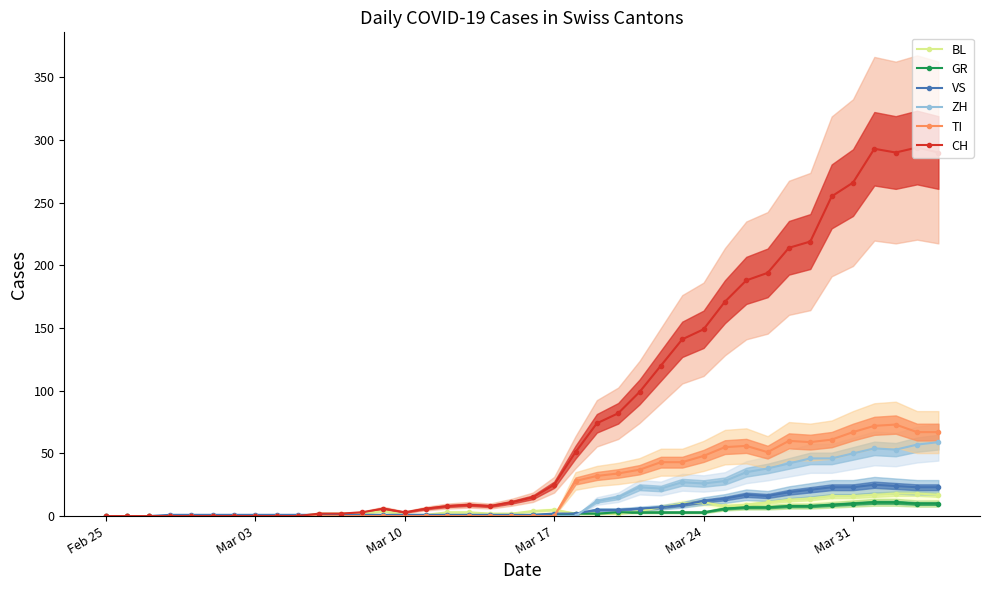

Is it true that CH equals 0 at Feb 25?

True